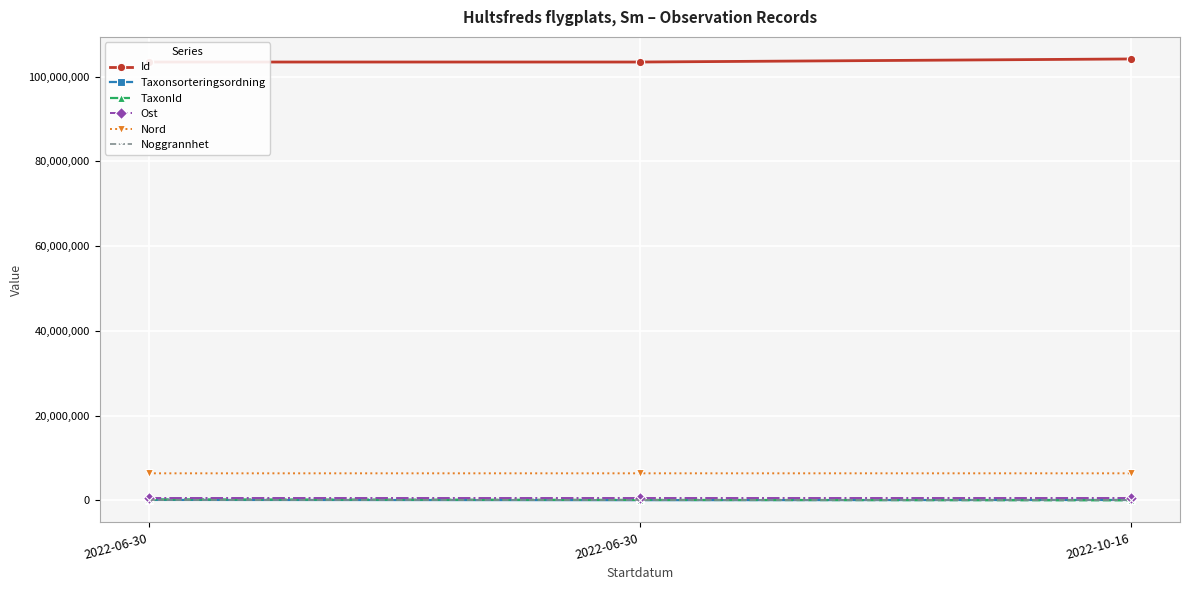

What are all the series names shown in the legend?

Id, Taxonsorteringsordning, TaxonId, Ost, Nord, Noggrannhet